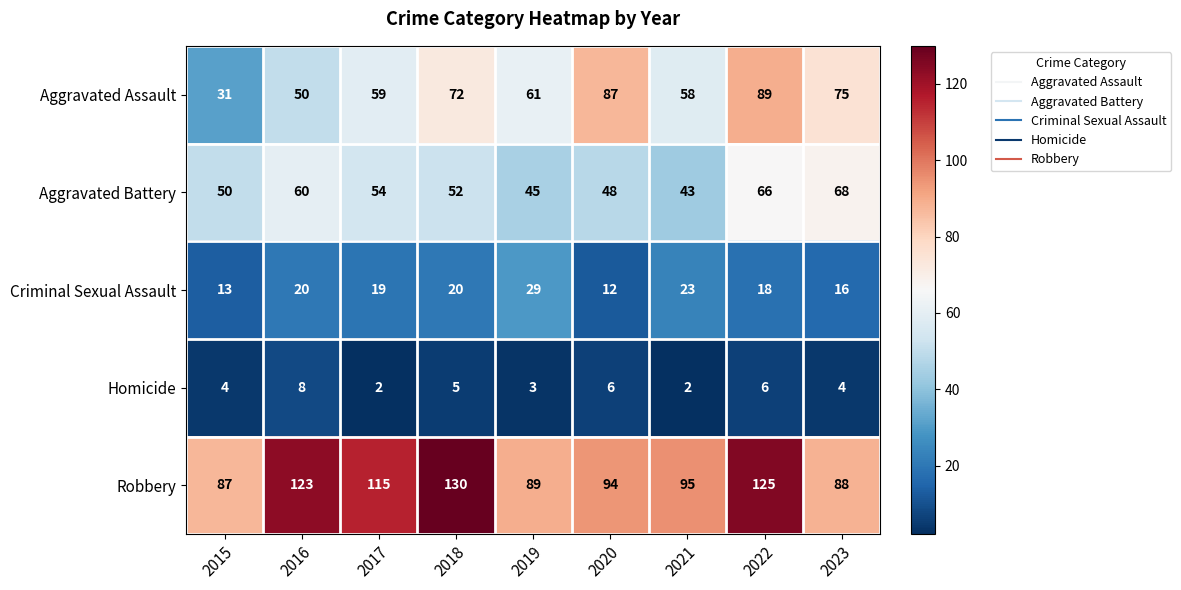

At which category does the chart reach its peak across all series?

2018